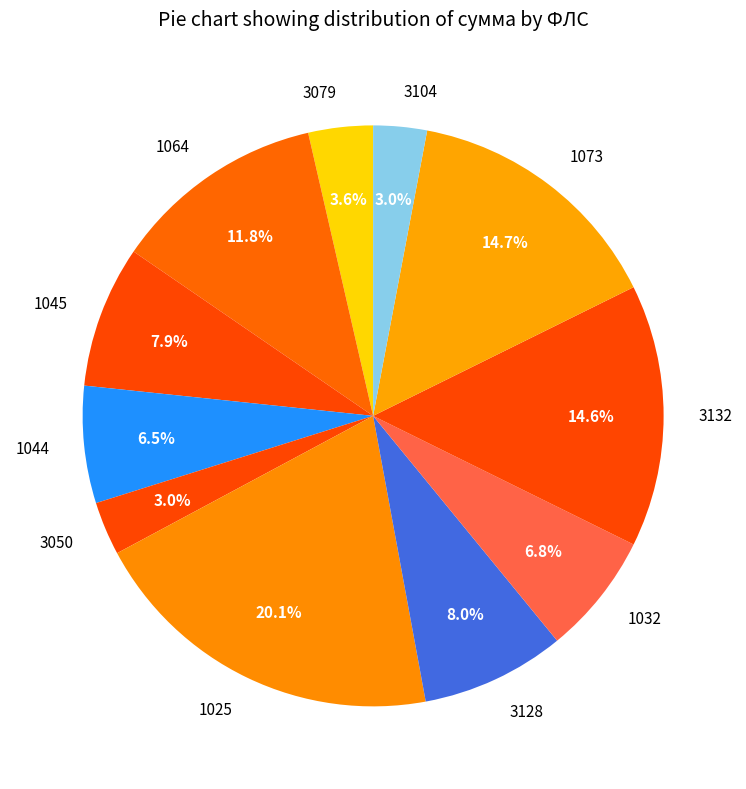

The 3132 slice represents 29% of the pie. True or false?

False